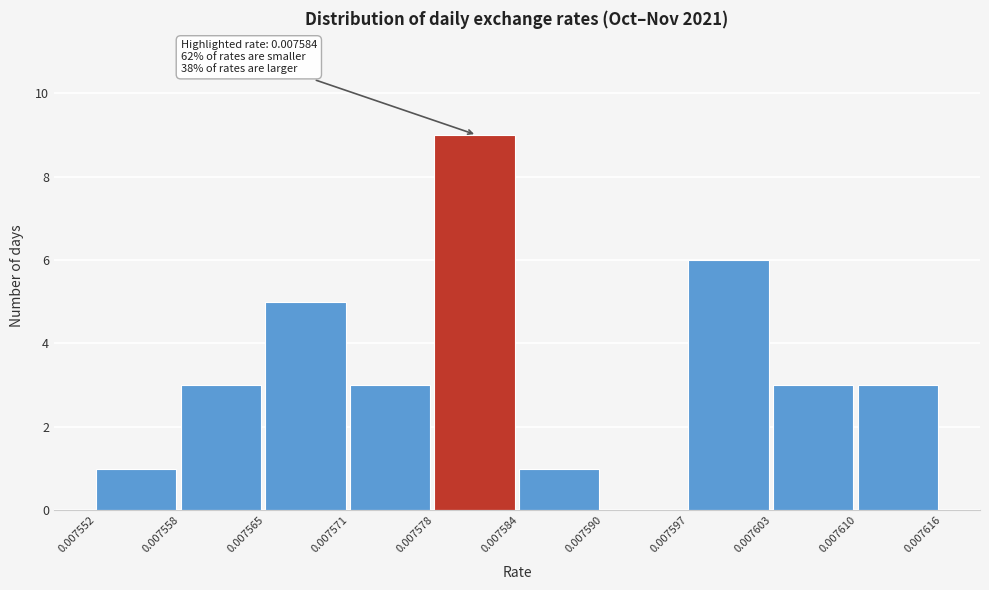

Over which range of the x-axis is the bar tallest?

0.007578 to 0.007584